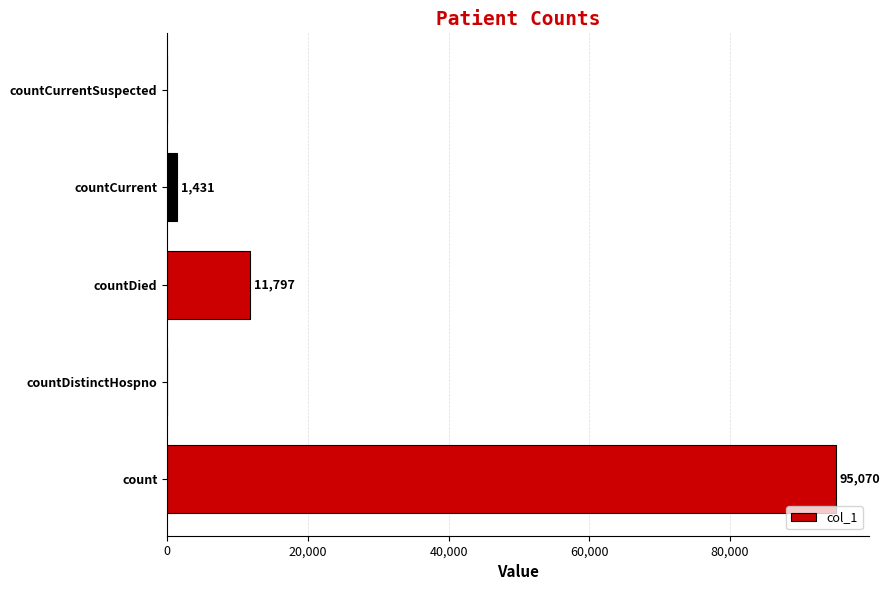

Where is the data nearest to the value 47535?

countDied